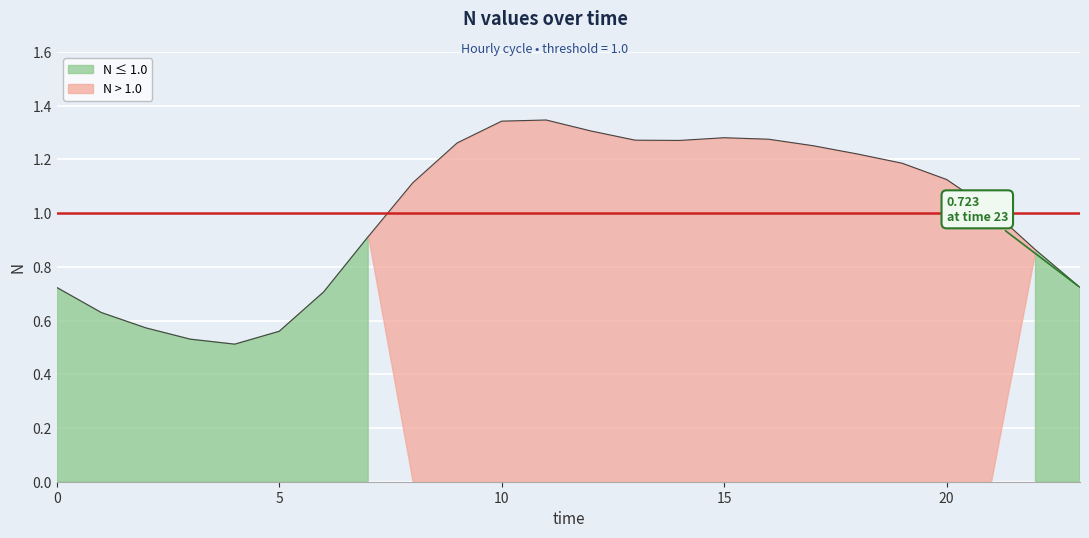

Is it true that the value at 23 is 1.2?

False